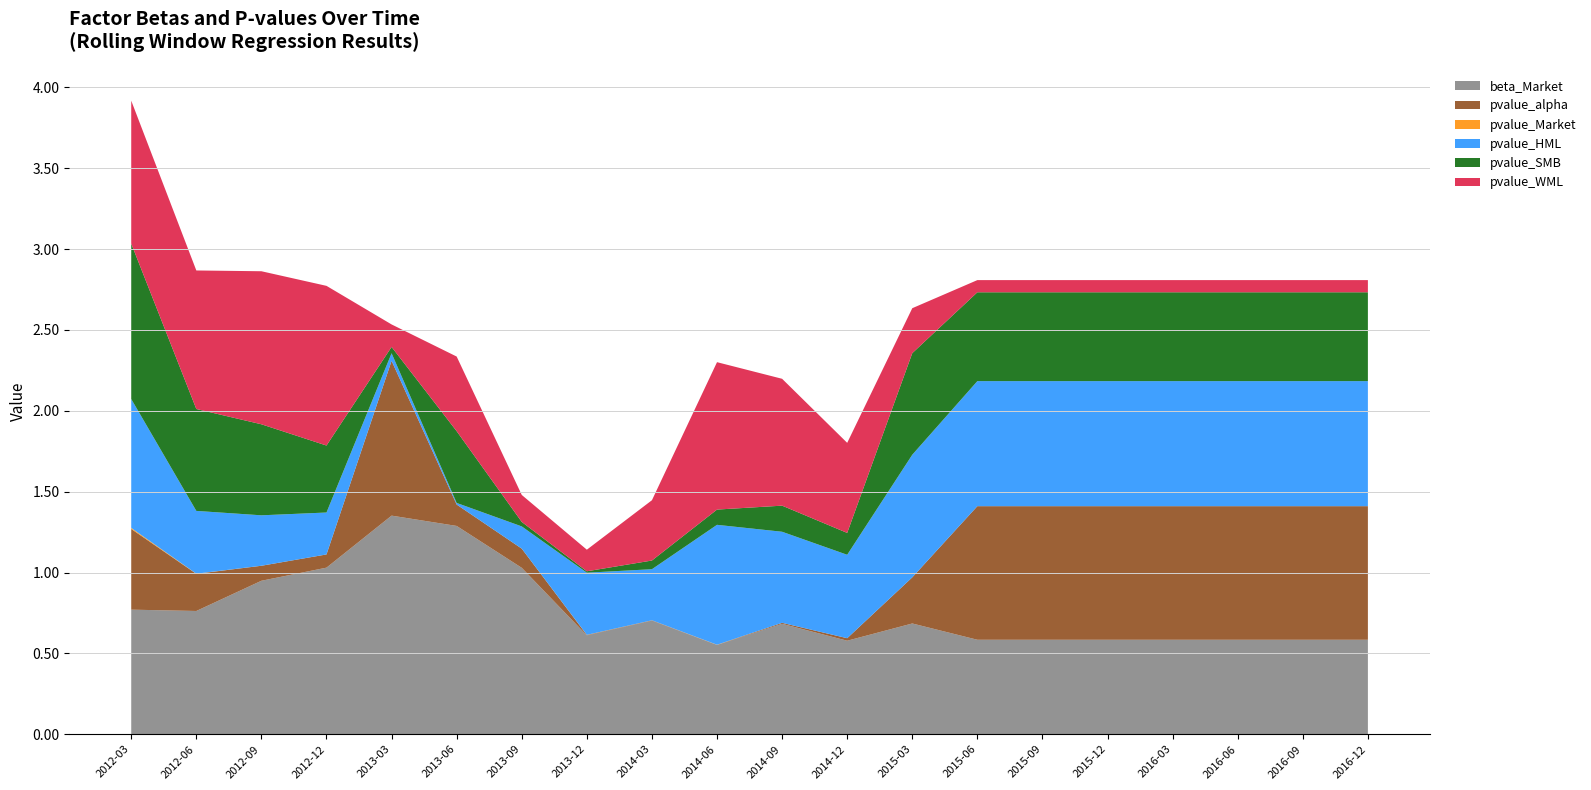

Reading left to right, what are all the values shown in this chart?

beta_Market: 0.8	0.8	0.9	1.0	1.4	1.3	1.0	0.6	0.7	0.6	0.7	0.6	0.7	0.6	0.6	0.6	0.6	0.6	0.6	0.6
pvalue_alpha: 0.5	0.2	0.1	0.1	1.0	0.1	0.1	0.0	0.0	0.0	0.0	0.0	0.3	0.8	0.8	0.8	0.8	0.8	0.8	0.8
pvalue_Market: 0.0	0.0	0.0	0.0	0.0	0.0	0.0	0.0	0.0	0.0	0.0	0.0	0.0	0.0	0.0	0.0	0.0	0.0	0.0	0.0
pvalue_HML: 0.8	0.4	0.3	0.3	0.0	0.0	0.1	0.4	0.3	0.7	0.6	0.5	0.8	0.8	0.8	0.8	0.8	0.8	0.8	0.8
pvalue_SMB: 1.0	0.6	0.6	0.4	0.0	0.4	0.0	0.0	0.1	0.1	0.2	0.1	0.6	0.5	0.5	0.5	0.5	0.5	0.5	0.5
pvalue_WML: 0.9	0.9	0.9	1.0	0.1	0.5	0.2	0.1	0.4	0.9	0.8	0.6	0.3	0.1	0.1	0.1	0.1	0.1	0.1	0.1